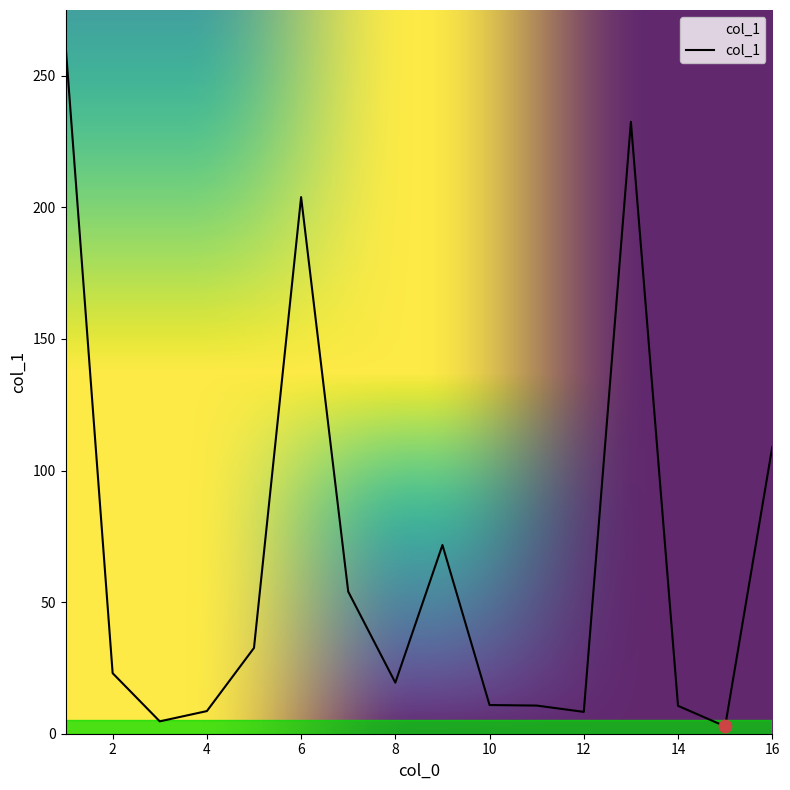

What is the maximum value shown in the chart?

261.9